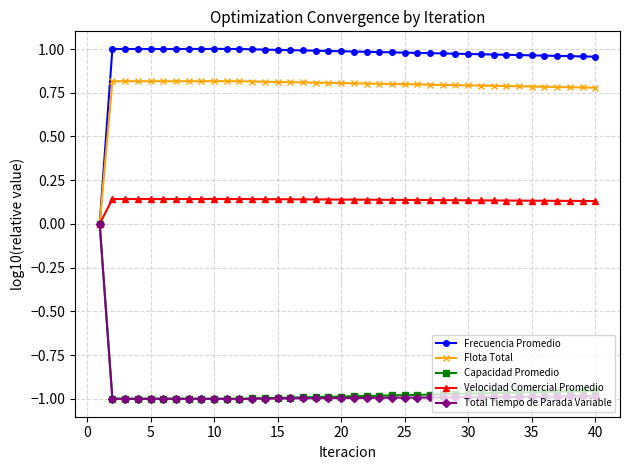

True or false: Frecuencia Promedio has more than 0 points higher than both neighbors.

True